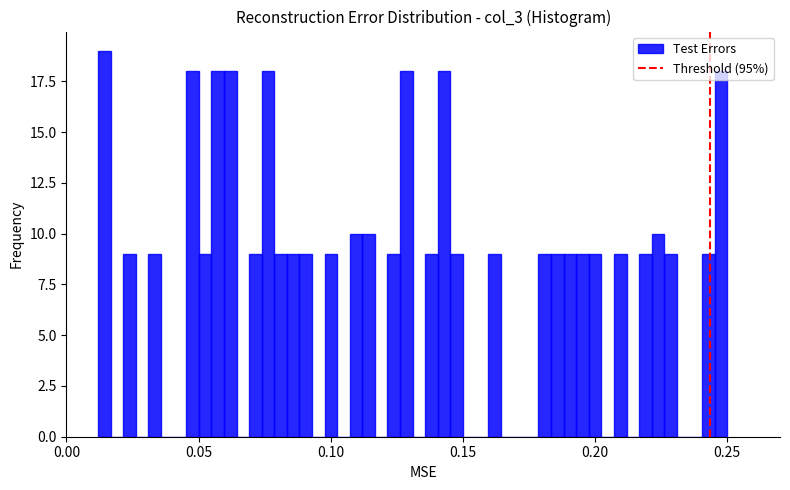

Around what value on the x-axis is the tallest bar? Give the approximate position of its centre, as read against the axis.

0.015